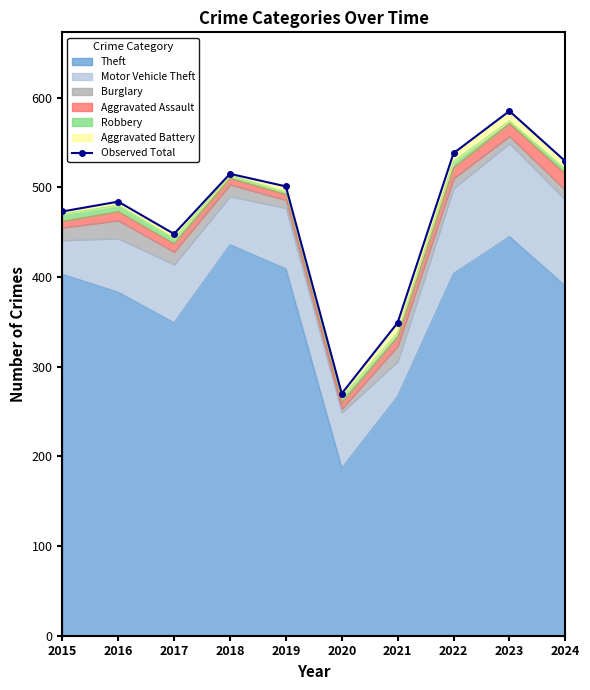

What is the value of the 5th point from the left?

501